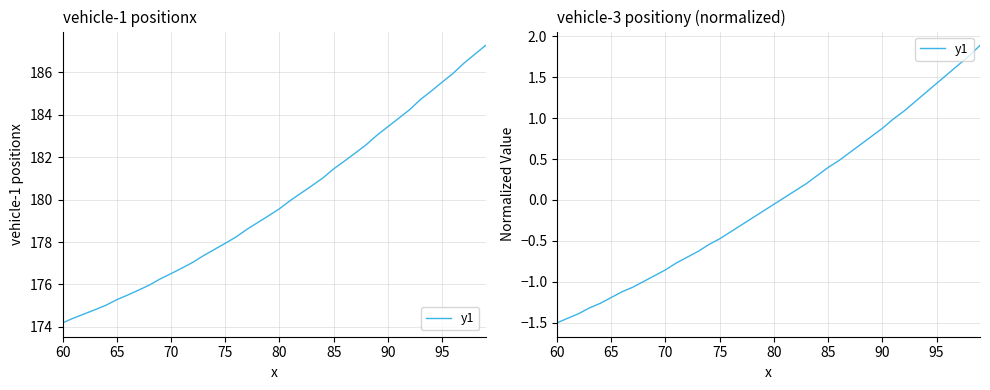

What is the minimum value shown in the chart?

-1.5